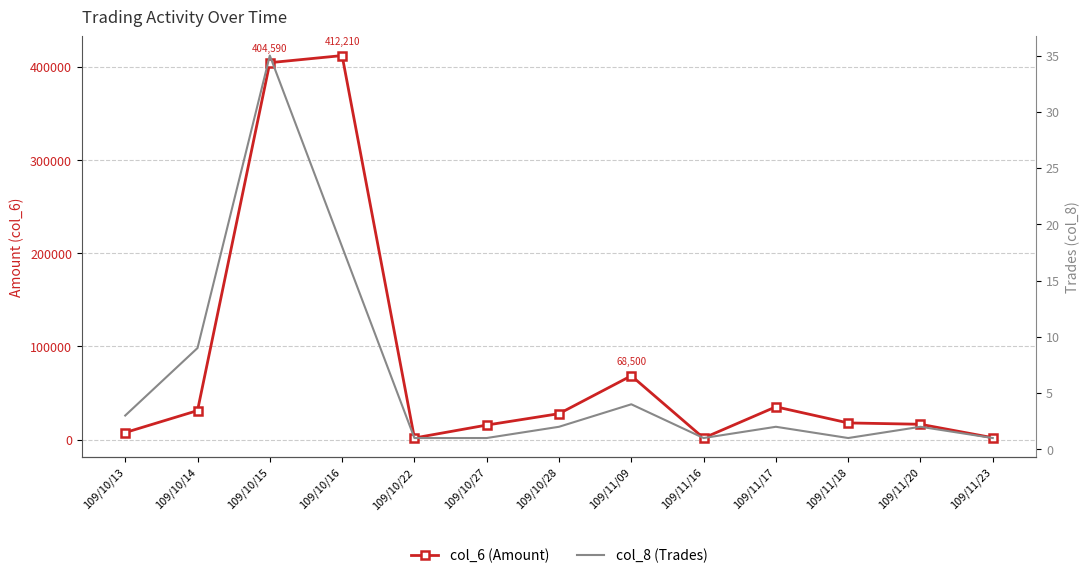

Is it true that col_6 (Amount) equals 115623 at 109/11/09?

False